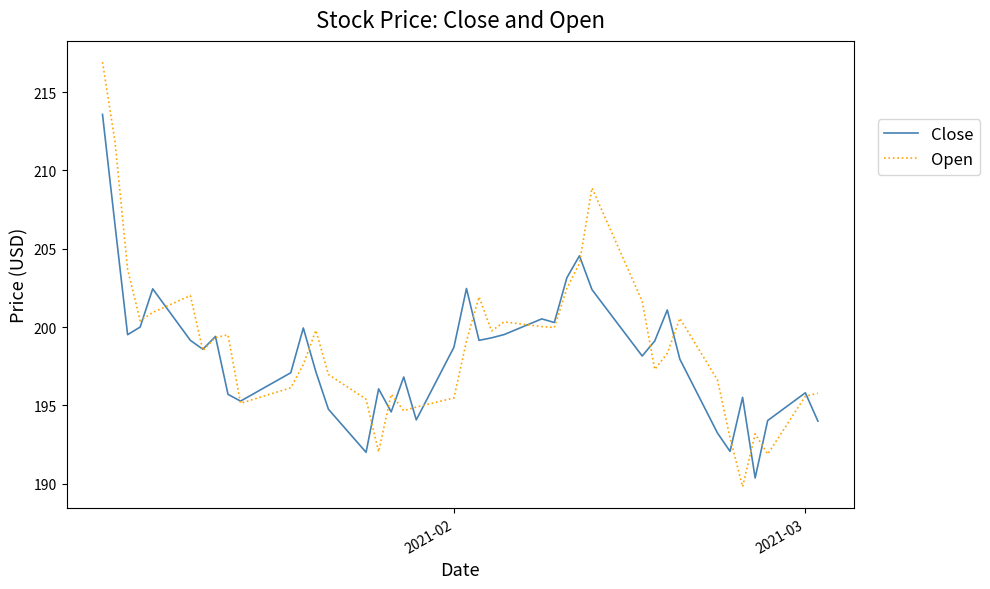

What is the maximum value shown in the chart?

216.9